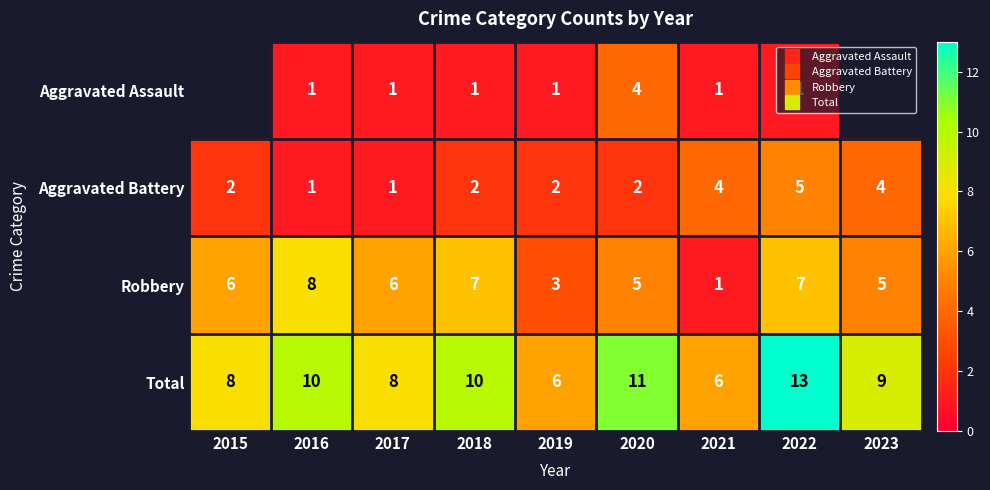

How many positive values does the Aggravated Assault series have?

7